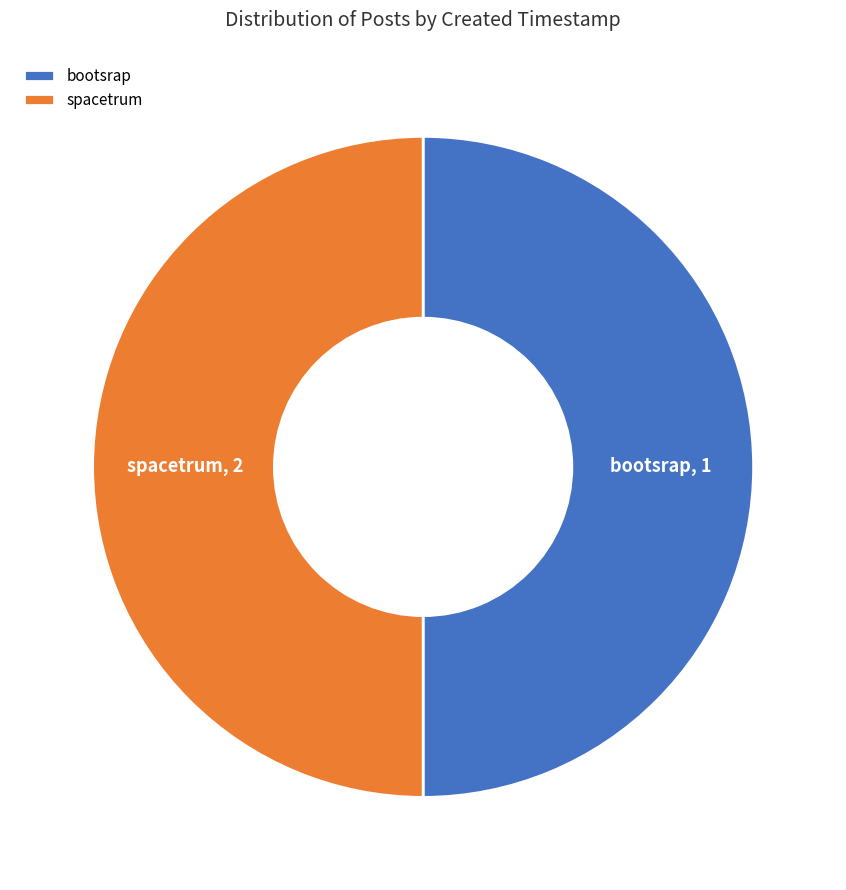

Do spacetrum and bootsrap together represent more than half of the pie?

Yes